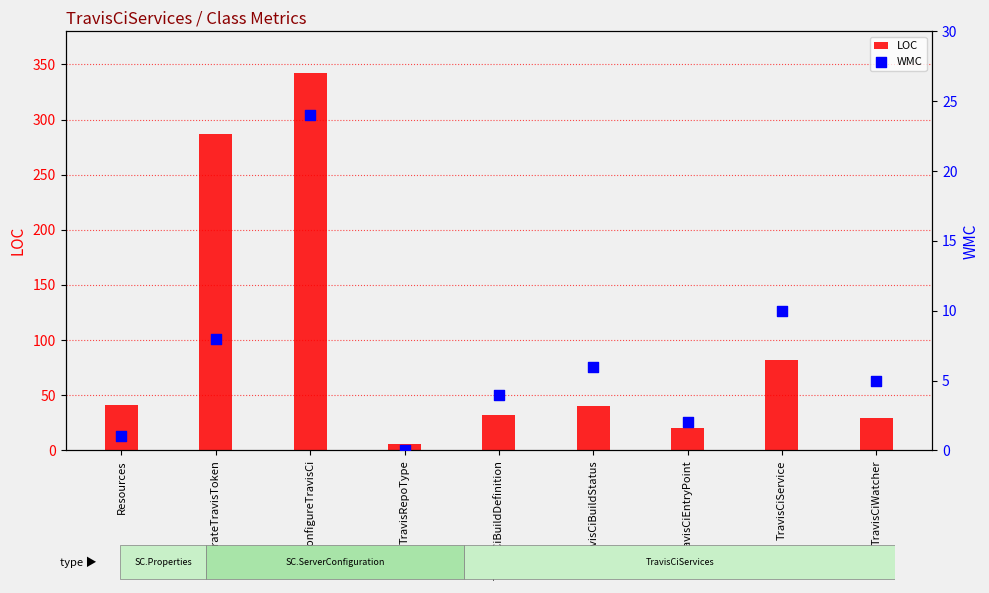

What is the total value across all series at TravisCiService?

92